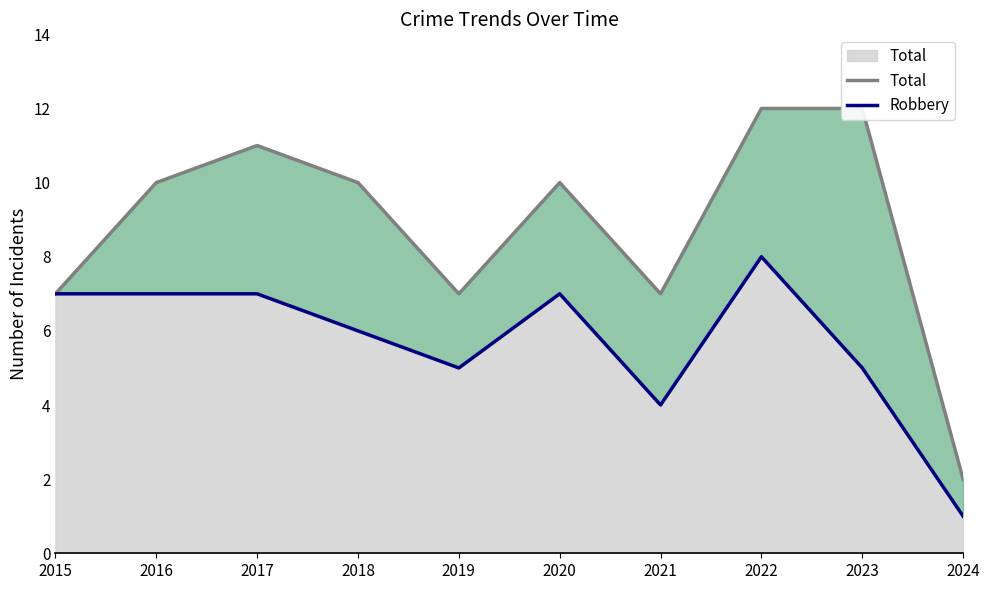

What is the value of the Robbery point at the 6th from the left?

7